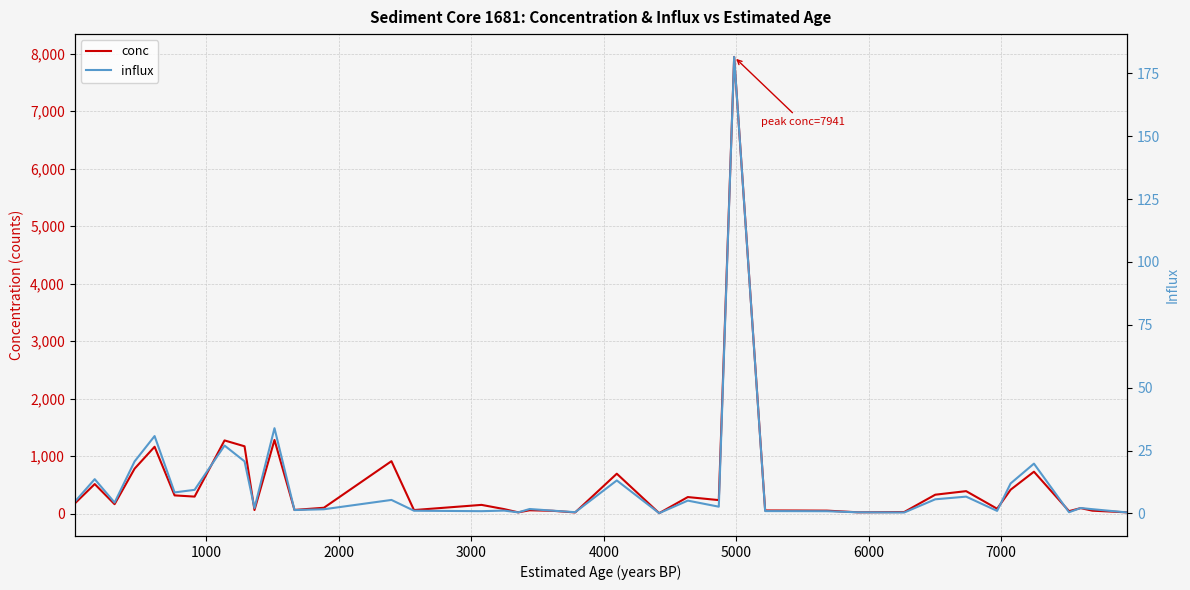

Is it true that influx equals 0.2 at 15?

False